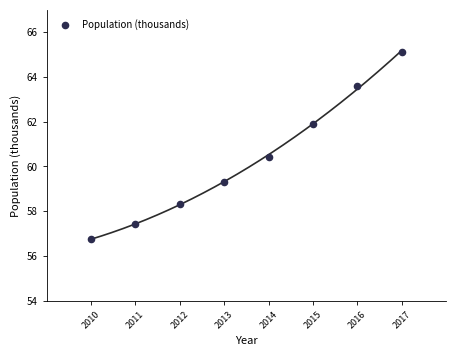

What Y value in the scatter plot is closest to 60?

60.4